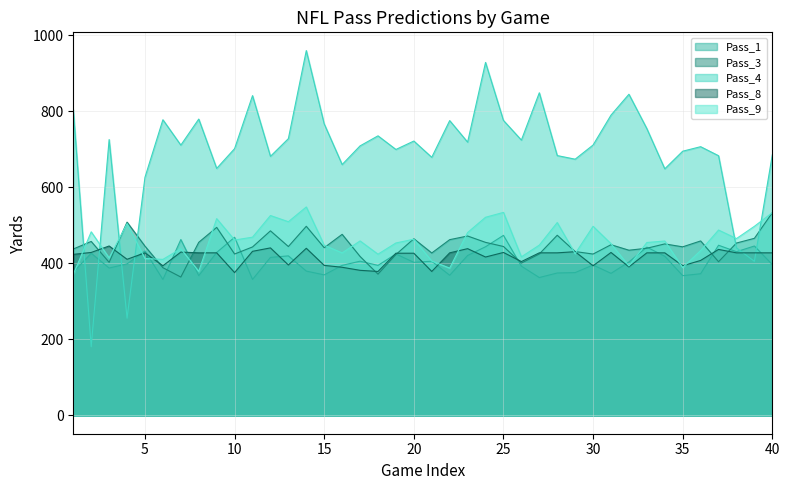

Reading right to left, what are all the values shown in this chart?

Pass_1: 40=397.0	39=446.0	38=431.0	37=448.0	36=373.0	35=368.0	34=419.0	33=443.0	32=404.0	31=374.0	30=396.0	29=376.0	28=375.0	27=363.0	26=393.0	25=474.0	24=444.0	23=421.0	22=369.0	21=406.0	20=403.0	19=425.0	18=395.0	17=406.0	16=395.0	15=370.0	14=380.0	13=420.0	12=416.0	11=358.0	10=469.0	9=429.0	8=368.0	7=463.0	6=358.0	5=433.0	4=399.0	3=388.0	2=427.0	1=377.0
Pass_3: 40=533.7	39=466.2	38=453.8	37=404.6	36=459.3	35=443.8	34=451.5	33=440.1	32=434.9	31=449.4	30=424.8	29=431.4	28=474.3	27=425.0	26=401.0	25=444.7	24=455.6	23=472.3	22=462.7	21=427.6	20=465.1	19=423.6	18=371.9	17=418.5	16=476.7	15=441.5	14=497.9	13=444.6	12=485.9	11=443.5	10=424.9	9=495.0	8=455.7	7=364.3	6=388.9	5=445.6	4=508.8	3=403.0	2=458.0	1=438.1
Pass_4: 40=685.9	39=405.6	38=441.1	37=683.6	36=707.4	35=695.4	34=649.1	33=754.9	32=845.3	31=790.4	30=711.7	29=674.5	28=684.0	27=849.2	26=724.7	25=776.4	24=929.1	23=719.4	22=776.0	21=679.4	20=722.2	19=700.0	18=735.9	17=709.5	16=660.4	15=767.2	14=960.3	13=728.5	12=682.0	11=841.7	10=702.2	9=650.1	8=780.0	7=711.5	6=778.3	5=626.8	4=256.0	3=726.1	2=180.9	1=804.7
Pass_8: 40=428.0	39=428.0	38=428.0	37=437.0	36=408.0	35=394.0	34=428.0	33=428.0	32=391.0	31=429.0	30=394.0	29=431.0	28=428.0	27=428.0	26=405.0	25=429.0	24=417.0	23=439.0	22=428.0	21=379.0	20=427.0	19=427.0	18=379.0	17=382.0	16=390.0	15=395.0	14=440.0	13=396.0	12=441.0	11=432.0	10=376.0	9=428.0	8=428.0	7=430.0	6=394.0	5=428.0	4=411.0	3=446.0	2=429.0	1=424.0
Pass_9: 40=533.8	39=497.8	38=465.6	37=488.0	36=433.9	35=389.3	34=459.1	33=455.2	32=393.5	31=452.0	30=497.8	29=425.8	28=507.7	27=448.3	26=417.5	25=534.4	24=521.6	23=481.4	22=387.8	21=406.3	20=463.9	19=453.9	18=424.5	17=459.3	16=427.8	15=448.0	14=548.7	13=509.9	12=526.2	11=469.2	10=461.7	9=518.0	8=379.2	7=438.9	6=410.8	5=413.1	4=504.9	3=414.7	2=483.3	1=371.0